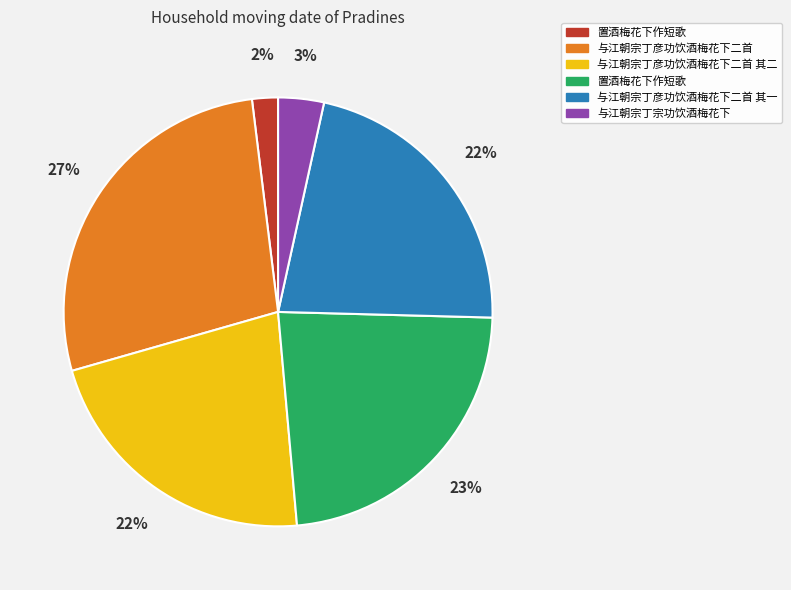

Is there a majority slice in this chart?

No